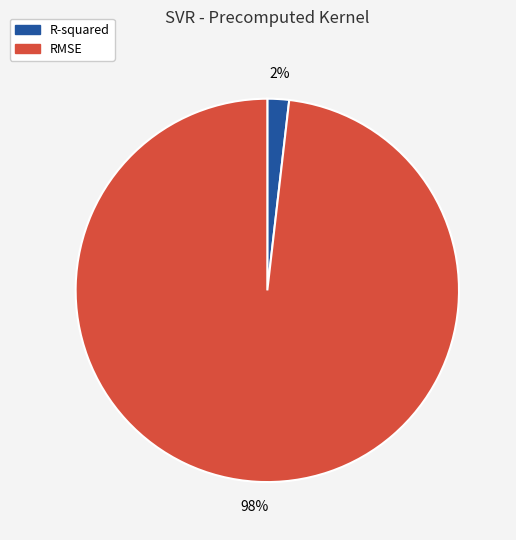

Is there a majority slice in this chart?

Yes